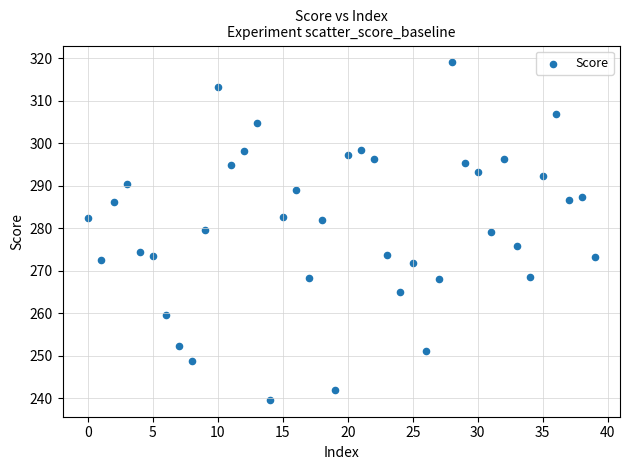

What is the range of Y values (max minus min)?

79.4